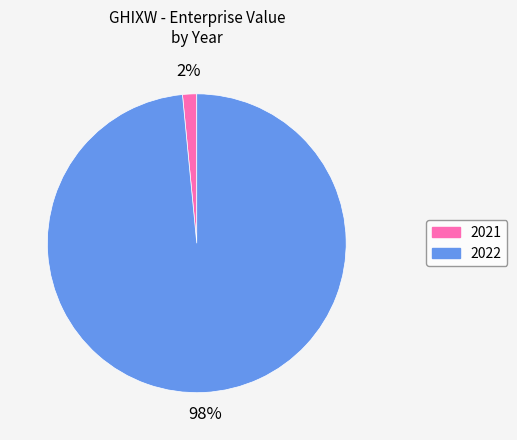

Rank the categories by value from highest to lowest.

2022, 2021